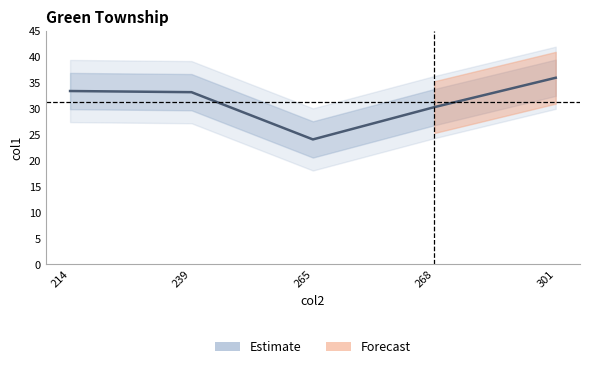

At which label is the value closest to 30?

268